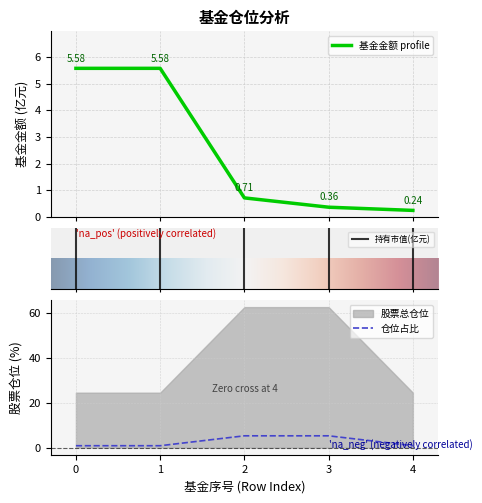

The 仓位占比 series shows 0.9 at 0. True or false?

True